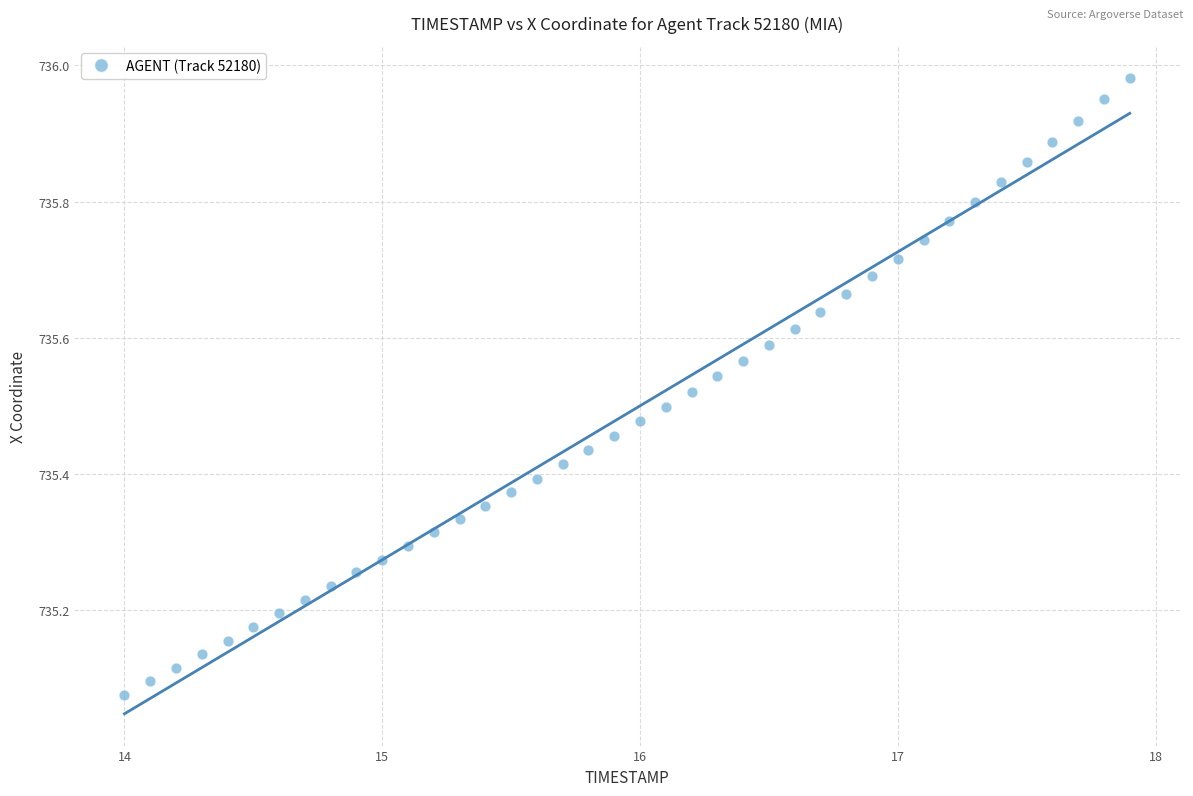

What is the range of X values (max minus min)?

3.9